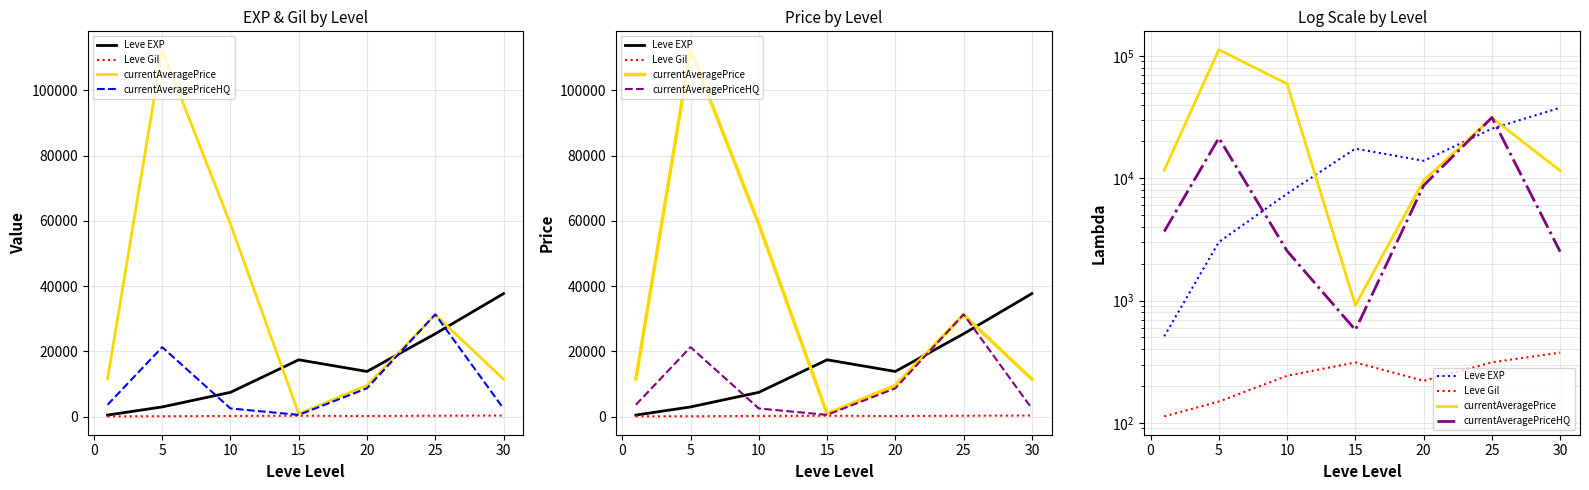

At how many categories does at least one series exceed 51430?

2